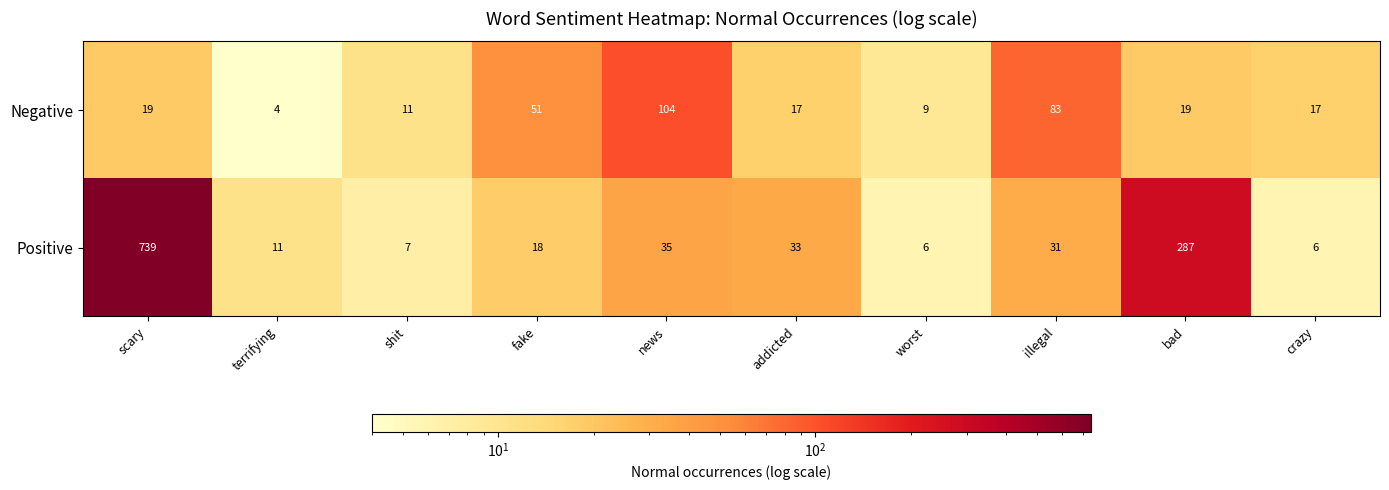

The Negative series shows 33 at bad. True or false?

False